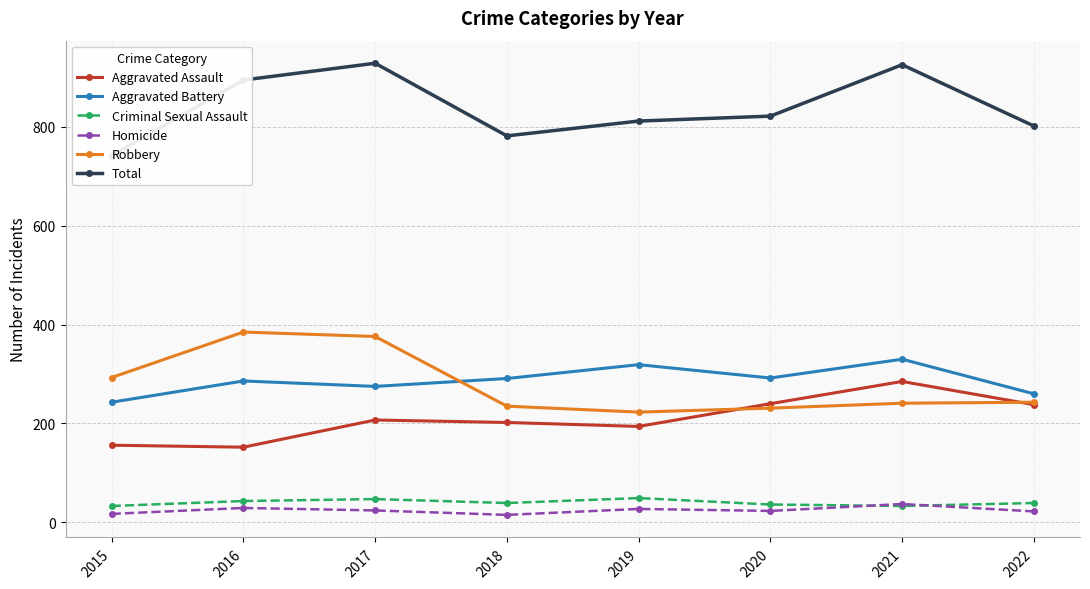

What is the maximum value shown in the chart?

929